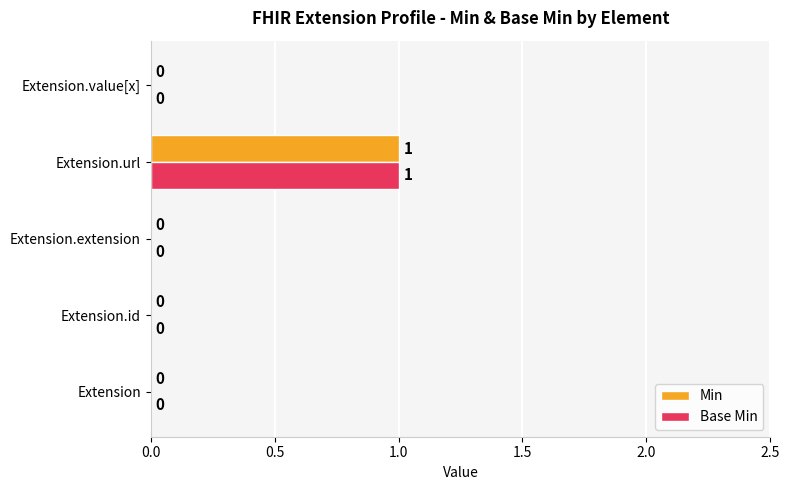

Which category has the highest value in the Min series?

Extension.url